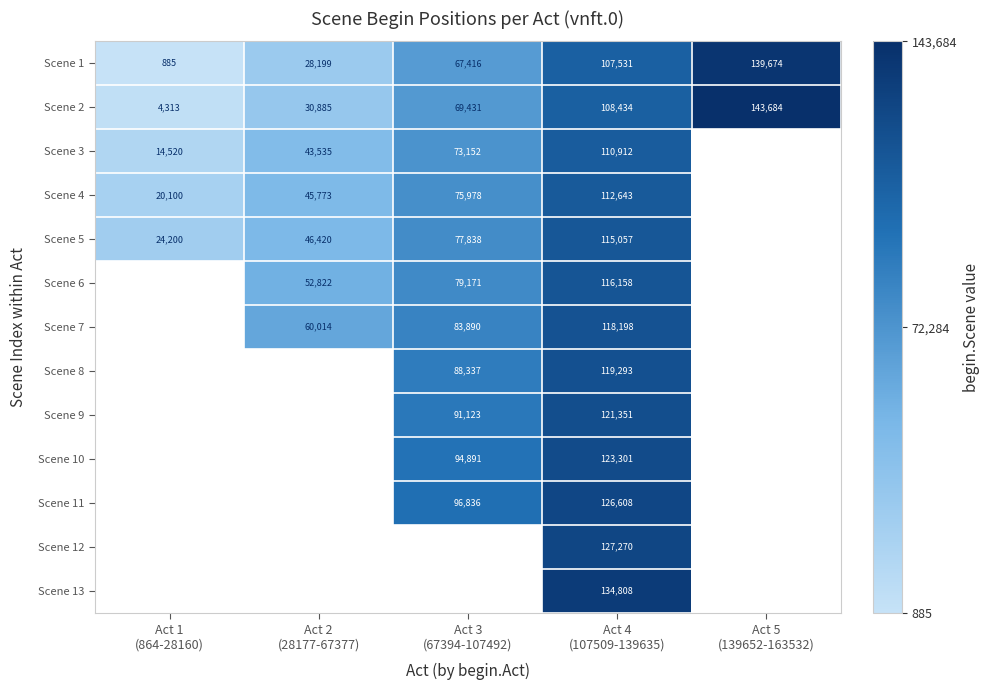

What is the difference between the maximum and second lowest values in the Scene 1 series?

111475